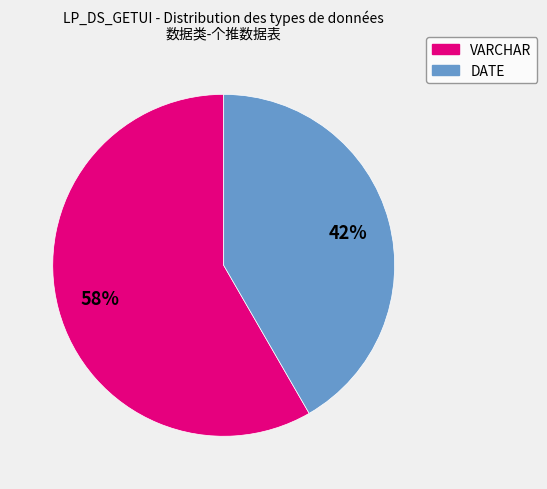

Does DATE account for over 50% of the chart?

No